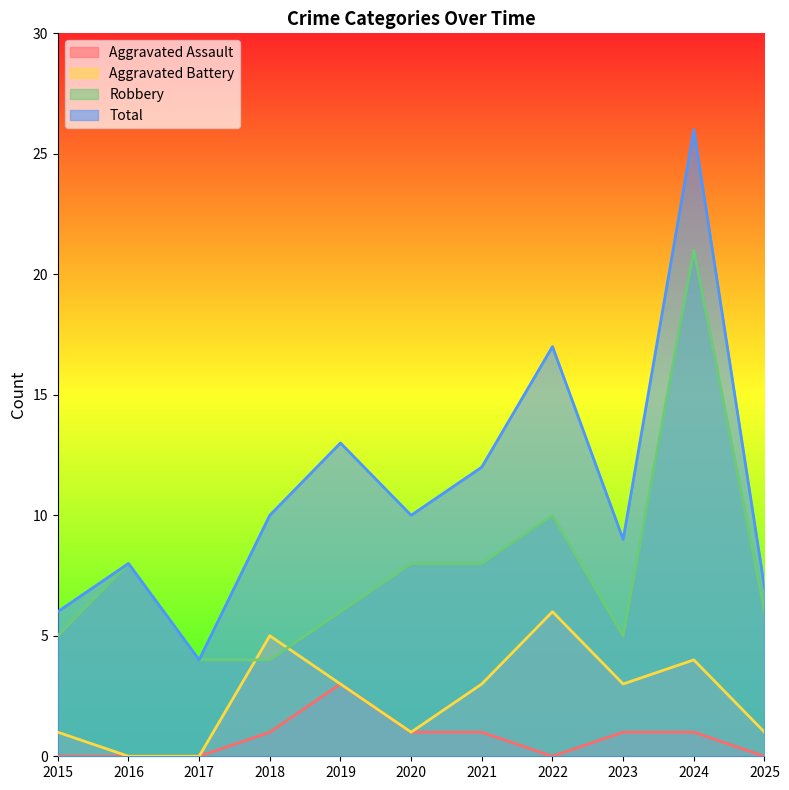

Which series has the widest spread of values?

Total